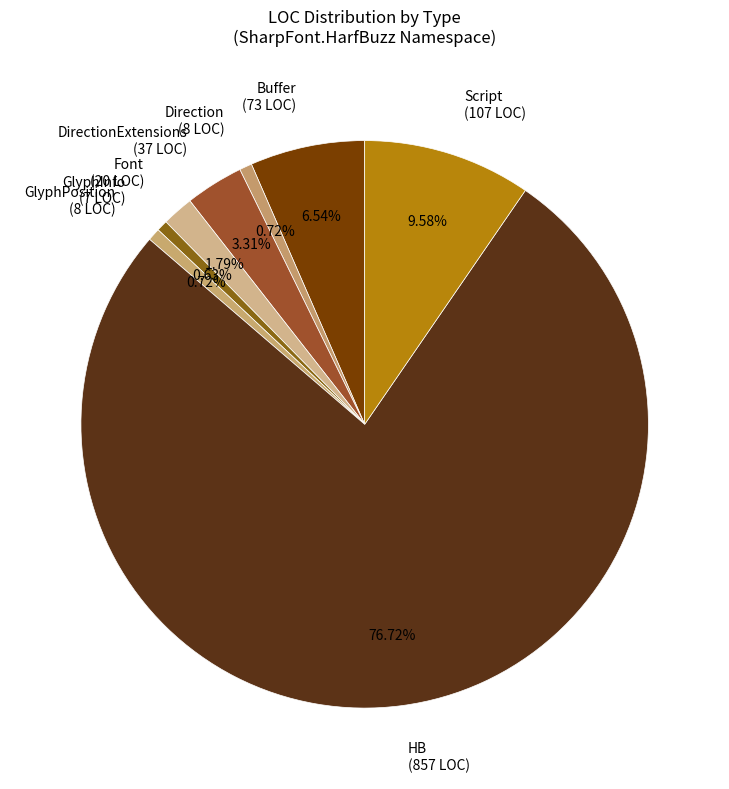

Do Buffer (73 LOC) and Direction (8 LOC) together represent more than half of the pie?

No